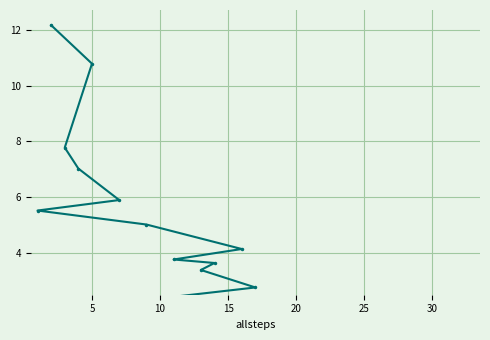

How many lines are shown in the chart?

1